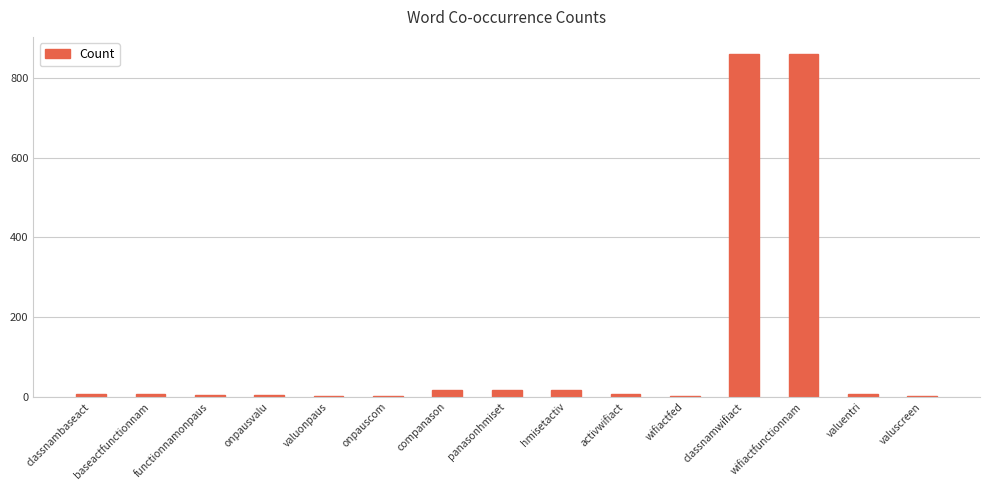

What is the maximum value shown in the chart?

860